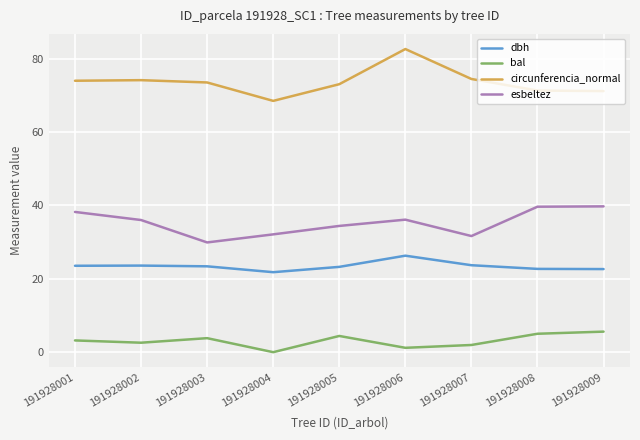

What value does the dbh series have at 191928002?

23.6